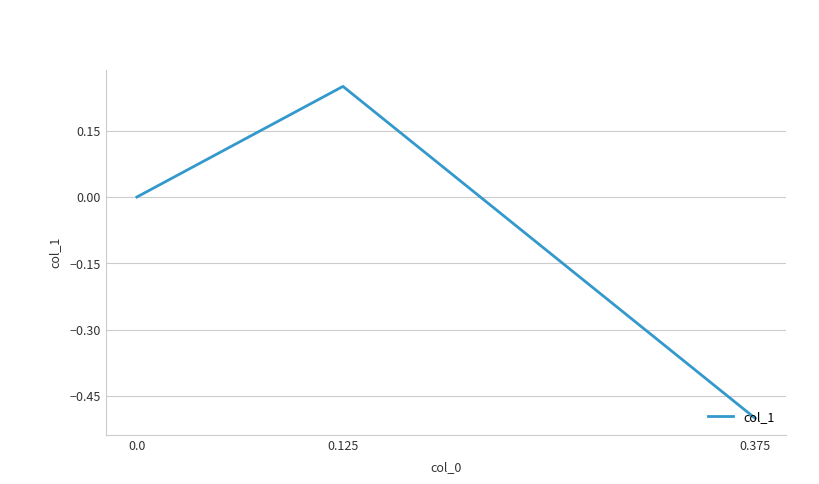

Which label corresponds to the smallest value in the chart?

0.375